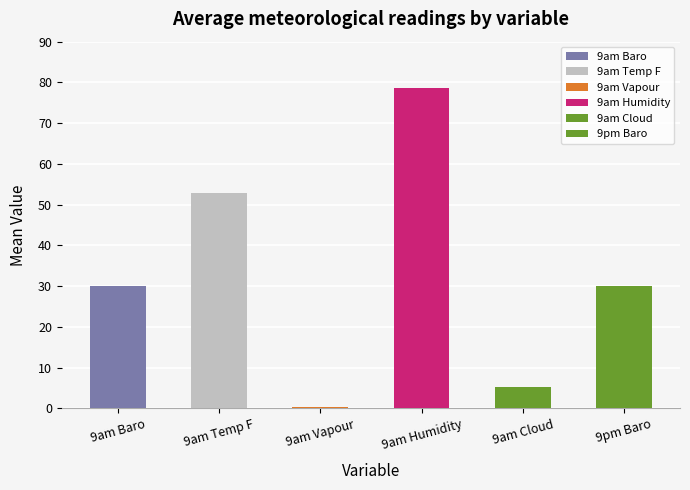

What is the value of the 5th bar from the left?

5.3